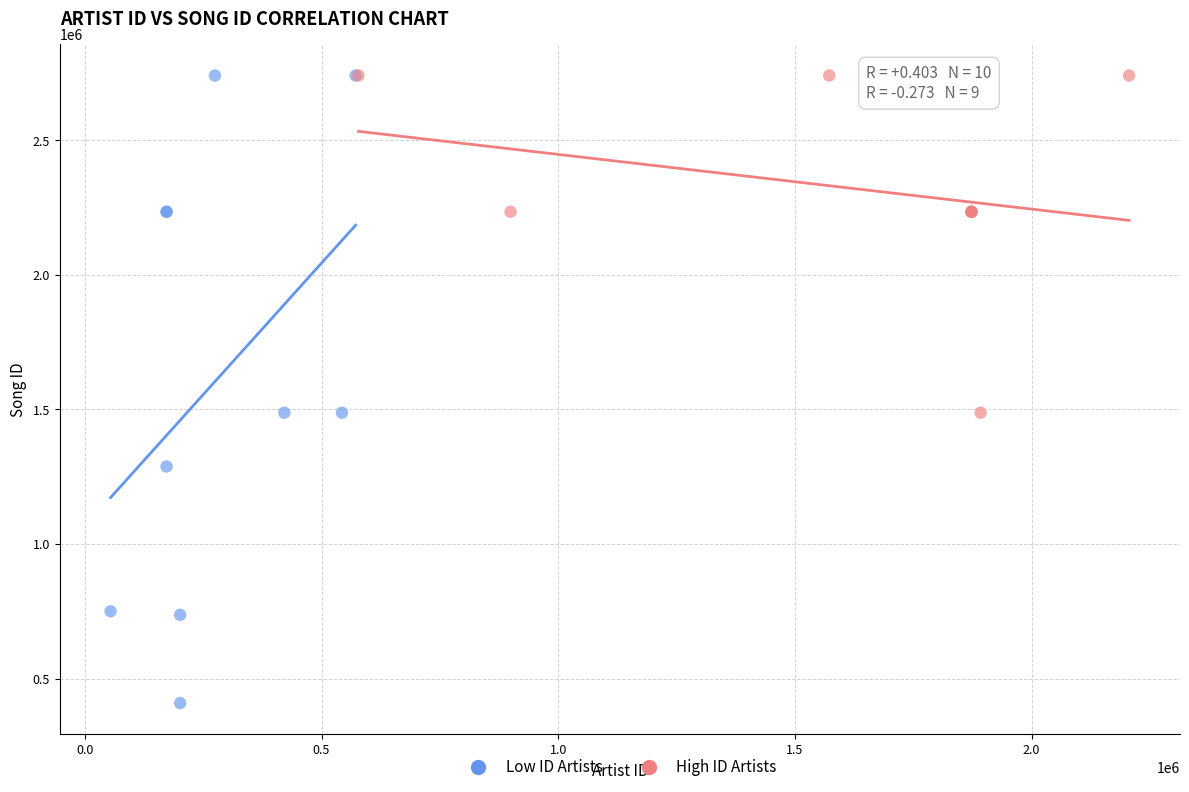

Which series reaches the minimum Y coordinate?

Low ID Artists